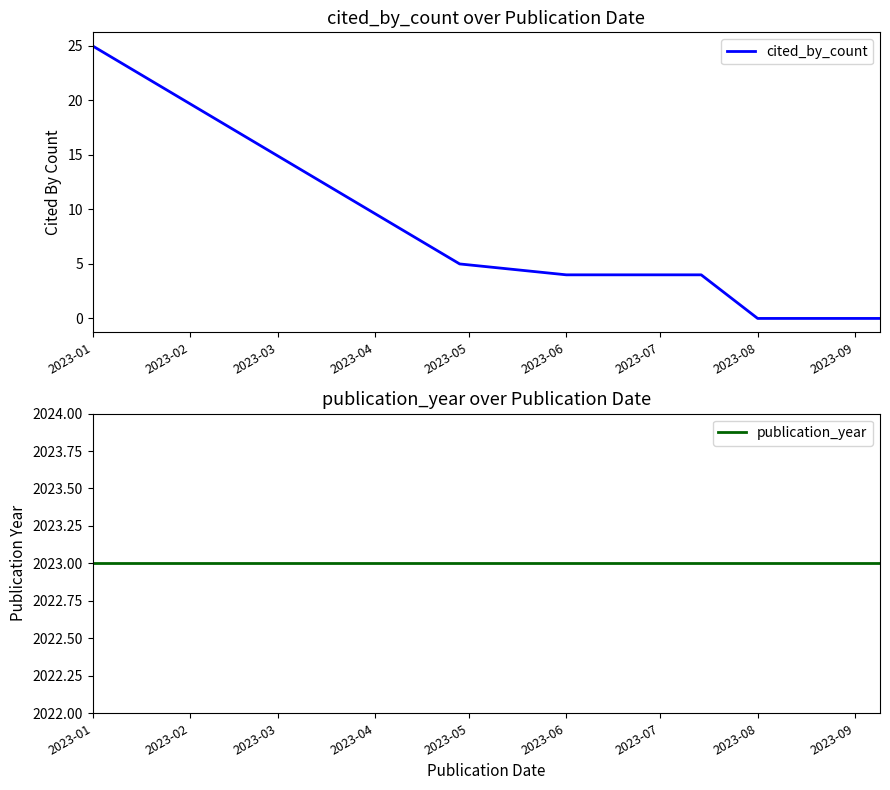

Which category has the lowest value in the publication_year series?

2023-01